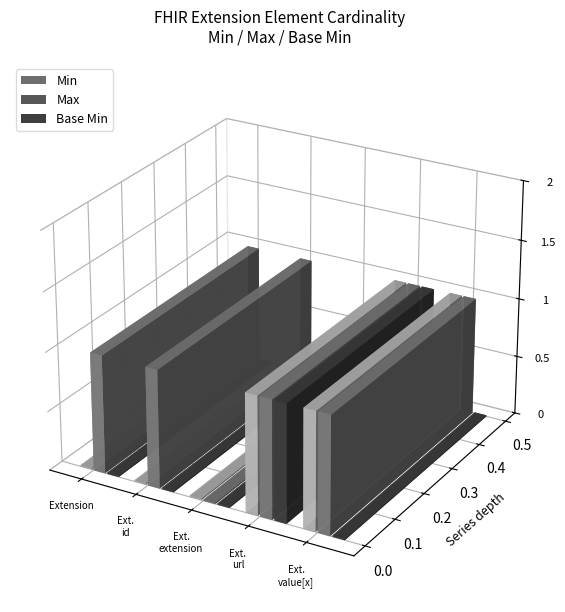

List the labels in order of Base Min value, largest first.

Extension.url, Extension, Extension.id, Extension.extension, Extension.value[x]